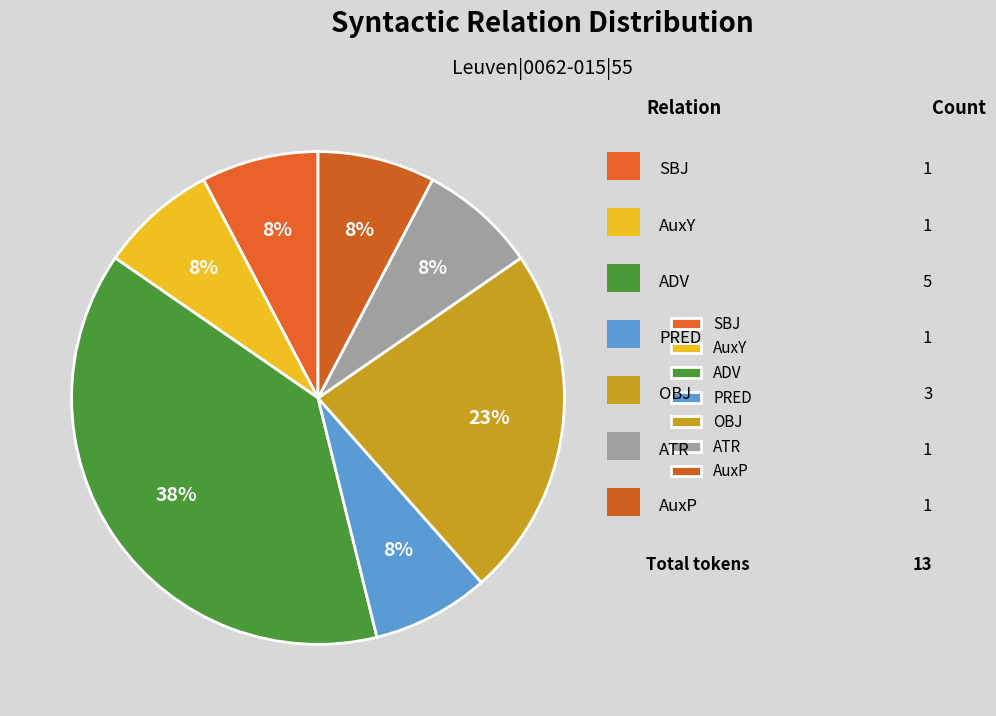

Count the number of slices in the pie.

7